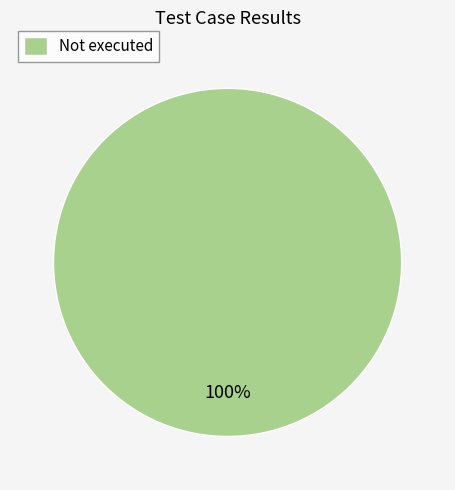

Does any single category account for the majority?

Yes